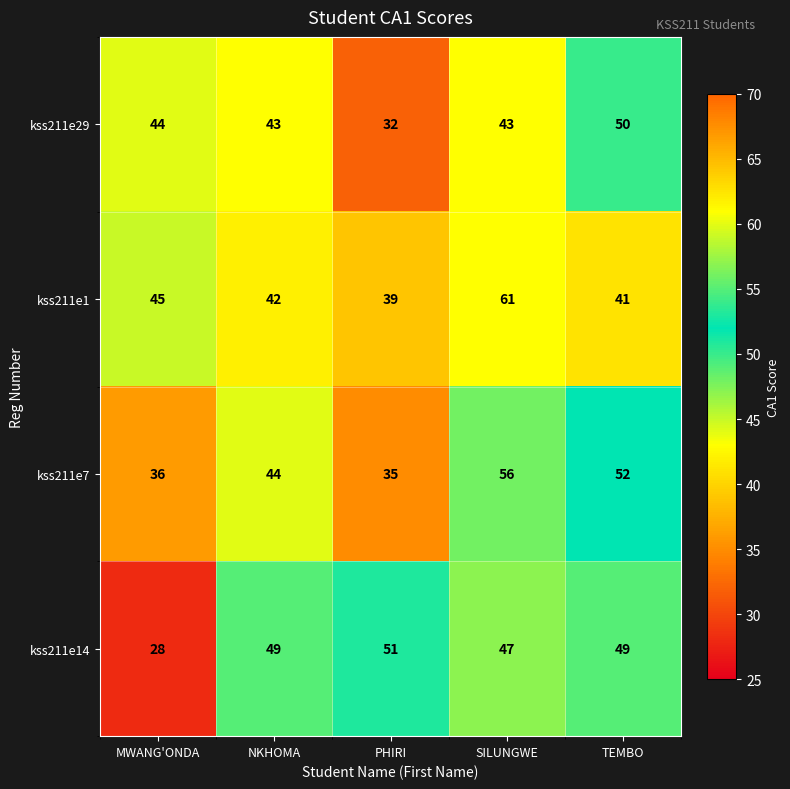

Which category has the lowest value in the kss211e14 series?

MWANG'ONDA